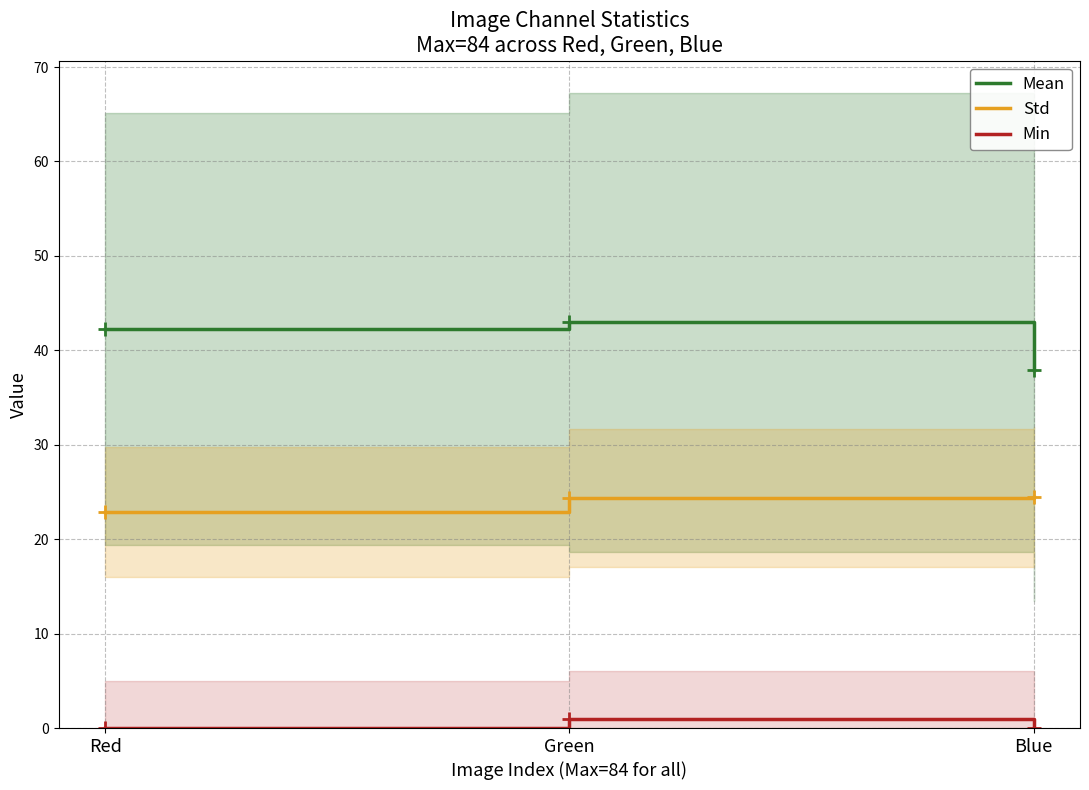

At Blue, list the series in order from largest to smallest.

Mean, Std, Min